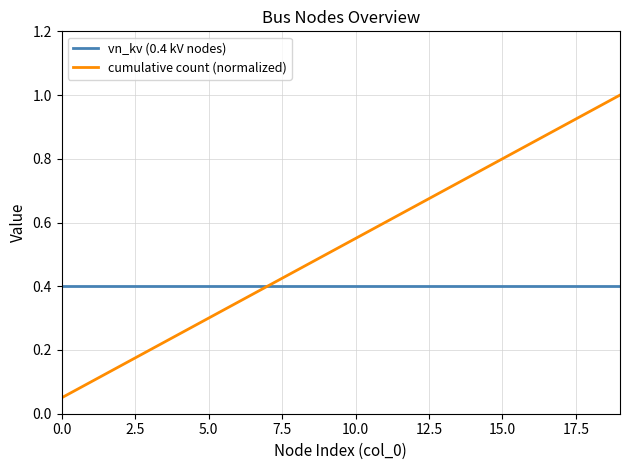

What is the lowest value of the vn_kv (0.4 kV nodes) series?

0.4